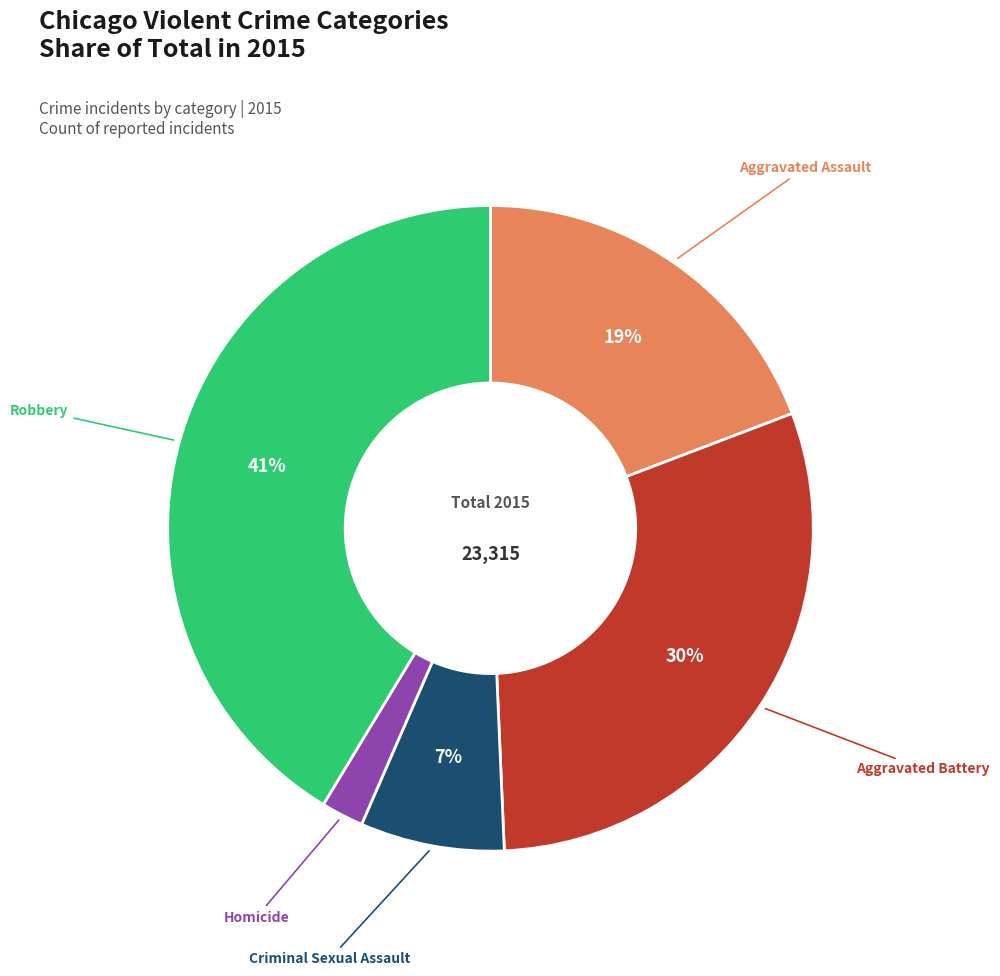

Is there any slice that represents more than half of the pie?

No